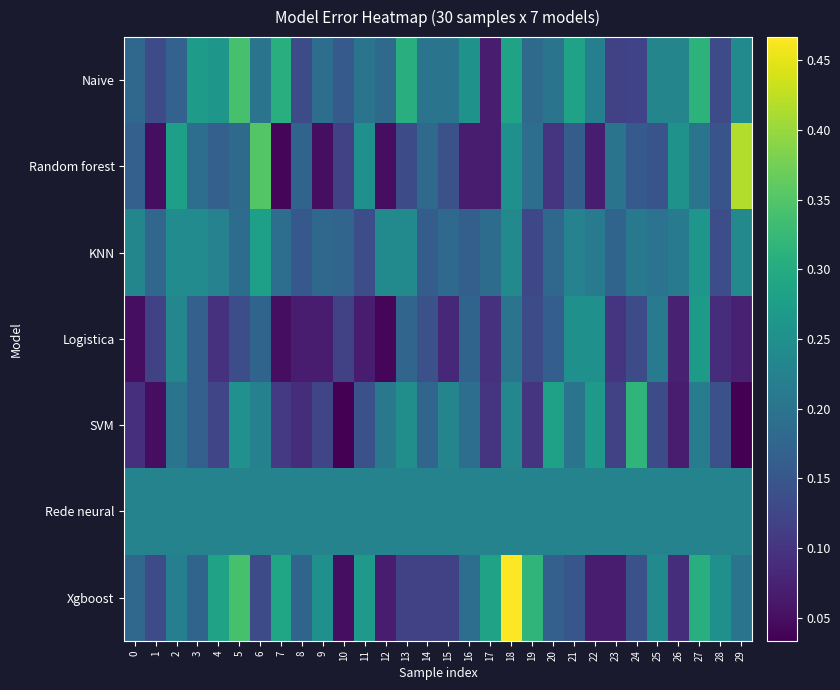

Reading left to right, what are all the values shown in this chart?

Naive: 0=0.2	1=0.1	2=0.2	3=0.3	4=0.3	5=0.3	6=0.2	7=0.3	8=0.1	9=0.2	10=0.2	11=0.2	12=0.2	13=0.3	14=0.2	15=0.2	16=0.3	17=0.1	18=0.3	19=0.2	20=0.2	21=0.3	22=0.2	23=0.1	24=0.1	25=0.2	26=0.2	27=0.3	28=0.1	29=0.2
Random forest: 0=0.2	1=0.1	2=0.3	3=0.2	4=0.2	5=0.2	6=0.3	7=0.0	8=0.2	9=0.1	10=0.1	11=0.2	12=0.1	13=0.1	14=0.2	15=0.1	16=0.1	17=0.1	18=0.2	19=0.2	20=0.1	21=0.2	22=0.1	23=0.2	24=0.2	25=0.1	26=0.3	27=0.2	28=0.1	29=0.4
KNN: 0=0.2	1=0.2	2=0.2	3=0.2	4=0.2	5=0.2	6=0.3	7=0.2	8=0.2	9=0.2	10=0.2	11=0.1	12=0.2	13=0.2	14=0.2	15=0.2	16=0.2	17=0.2	18=0.2	19=0.1	20=0.2	21=0.2	22=0.2	23=0.2	24=0.2	25=0.2	26=0.2	27=0.3	28=0.1	29=0.2
Logistica: 0=0.1	1=0.1	2=0.2	3=0.2	4=0.1	5=0.1	6=0.2	7=0.1	8=0.1	9=0.1	10=0.1	11=0.1	12=0.0	13=0.2	14=0.1	15=0.1	16=0.2	17=0.1	18=0.2	19=0.1	20=0.2	21=0.2	22=0.2	23=0.1	24=0.1	25=0.2	26=0.1	27=0.3	28=0.1	29=0.1
SVM: 0=0.1	1=0.1	2=0.2	3=0.2	4=0.1	5=0.3	6=0.2	7=0.1	8=0.1	9=0.1	10=0.0	11=0.1	12=0.2	13=0.2	14=0.2	15=0.2	16=0.2	17=0.1	18=0.2	19=0.1	20=0.3	21=0.2	22=0.3	23=0.1	24=0.3	25=0.1	26=0.1	27=0.2	28=0.1	29=0.0
Rede neural: 0=0.2	1=0.2	2=0.2	3=0.2	4=0.2	5=0.2	6=0.2	7=0.2	8=0.2	9=0.2	10=0.2	11=0.2	12=0.2	13=0.2	14=0.2	15=0.2	16=0.2	17=0.2	18=0.2	19=0.2	20=0.2	21=0.2	22=0.2	23=0.2	24=0.2	25=0.2	26=0.2	27=0.2	28=0.2	29=0.2
Xgboost: 0=0.2	1=0.1	2=0.2	3=0.2	4=0.3	5=0.3	6=0.1	7=0.3	8=0.2	9=0.2	10=0.1	11=0.3	12=0.1	13=0.1	14=0.1	15=0.1	16=0.2	17=0.3	18=0.5	19=0.3	20=0.2	21=0.1	22=0.1	23=0.1	24=0.1	25=0.2	26=0.1	27=0.3	28=0.2	29=0.2